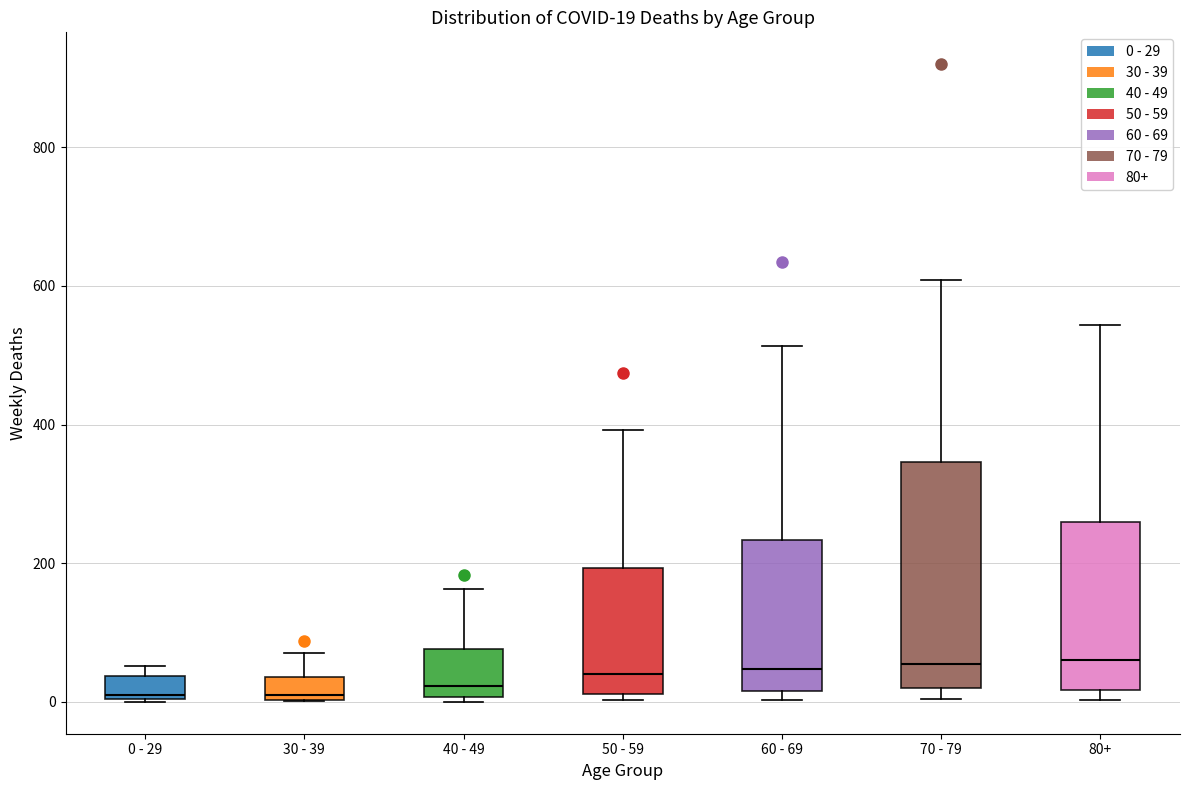

Which box is the tallest, from its lower edge to its upper edge?

70 - 79